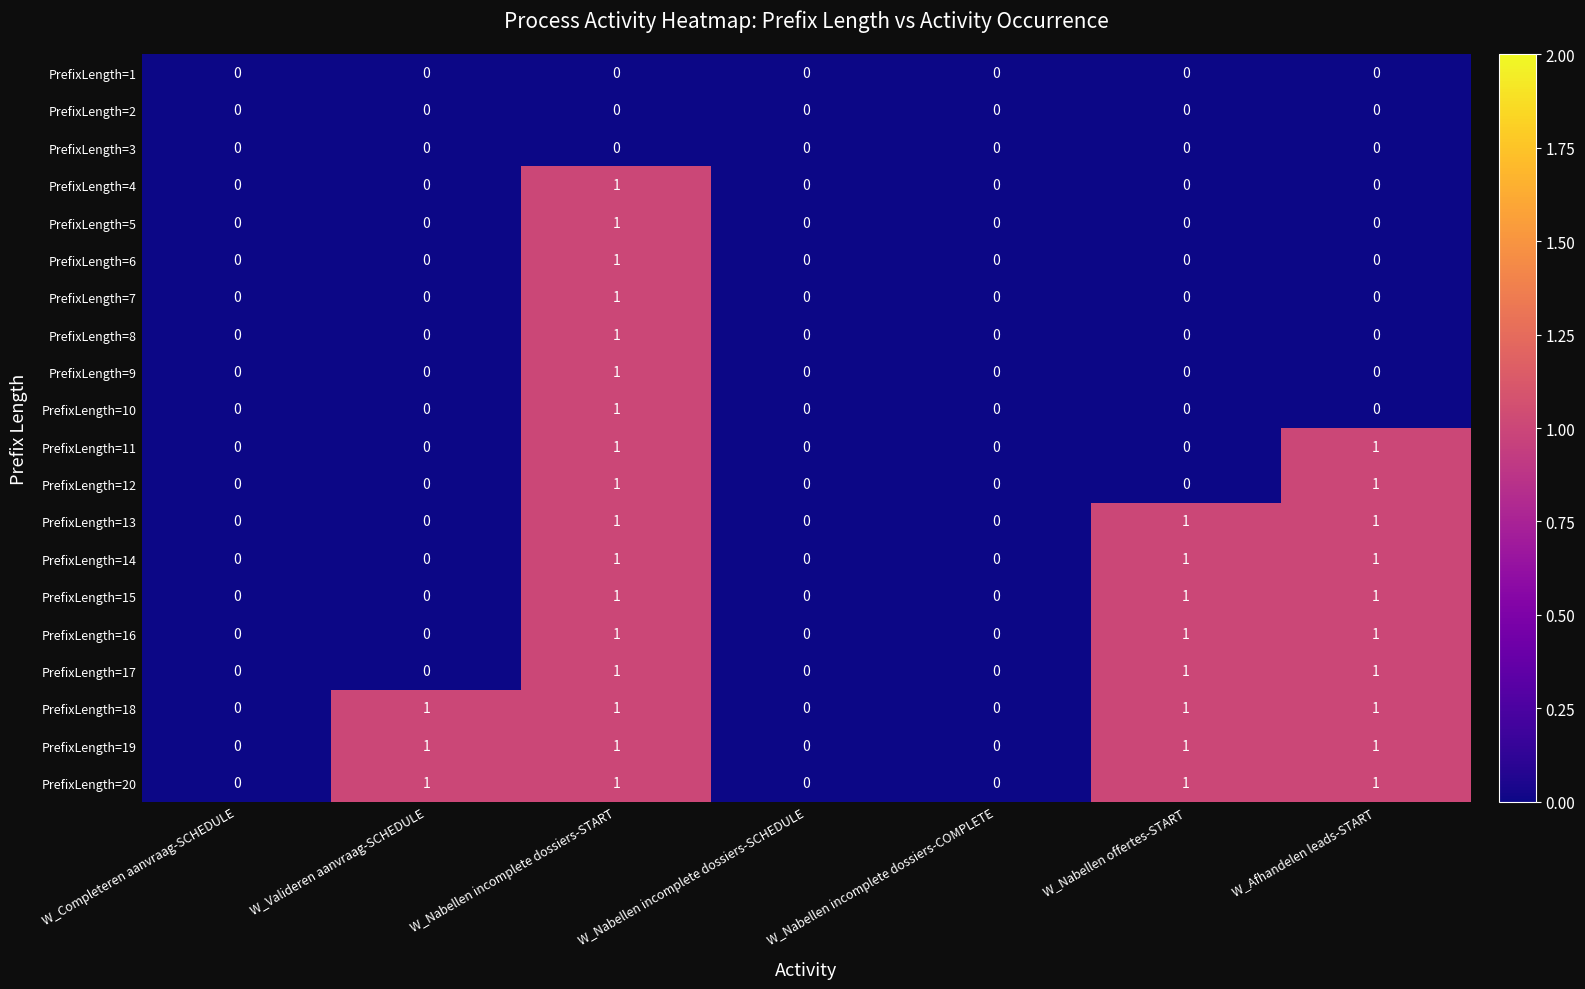

The value of PrefixLength=7 at W_Nabellen incomplete dossiers-SCHEDULE is 1. True or false?

False